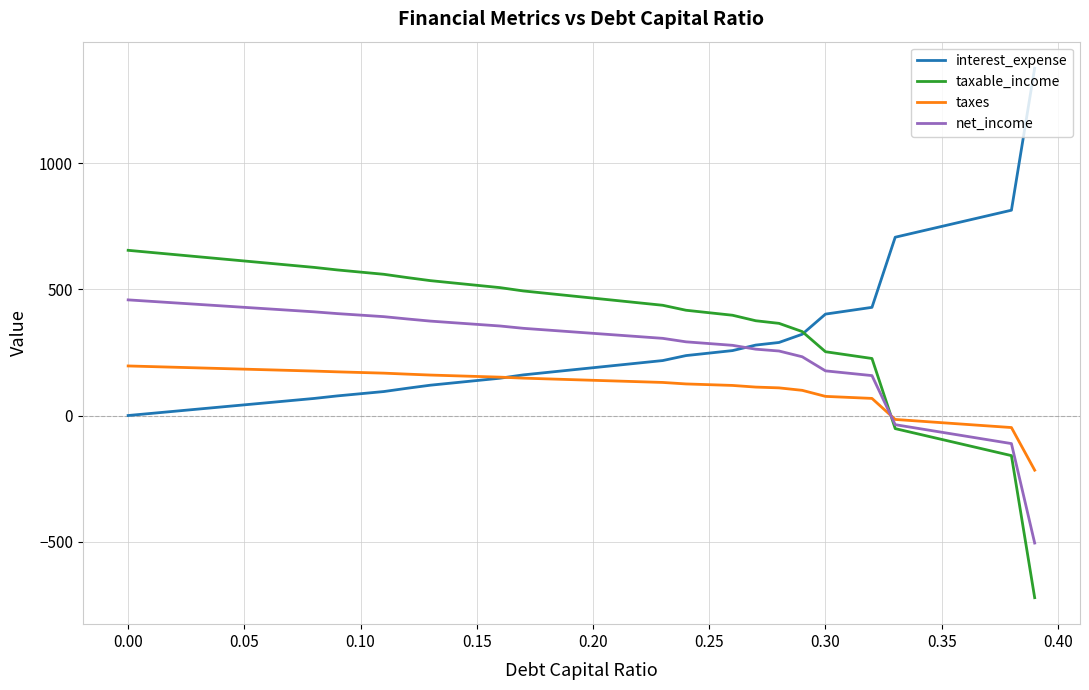

List the series in order of their peak value, lowest first.

taxes, net_income, taxable_income, interest_expense